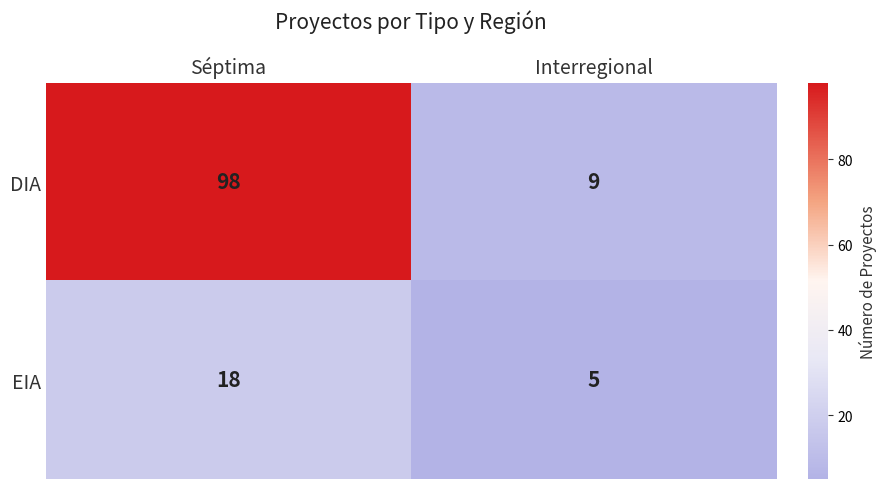

Which series has the largest total across all categories?

DIA